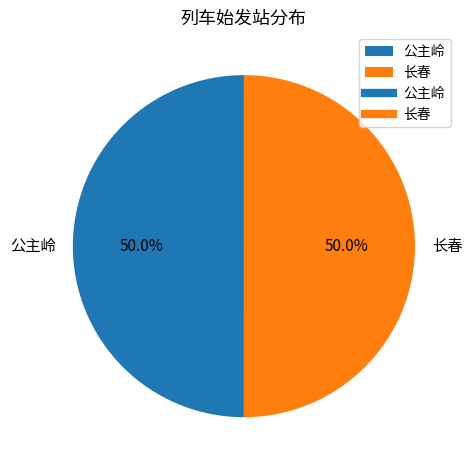

To the nearest percent, what percentage of the pie is 公主岭?

50%